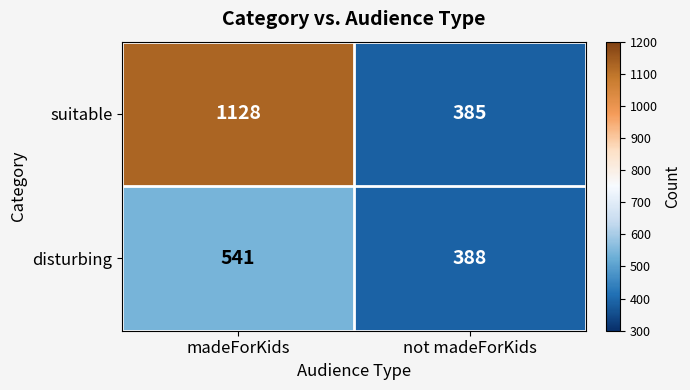

Reading left to right, extract all data points from this chart.

suitable: madeForKids=1128	not madeForKids=385
disturbing: madeForKids=541	not madeForKids=388